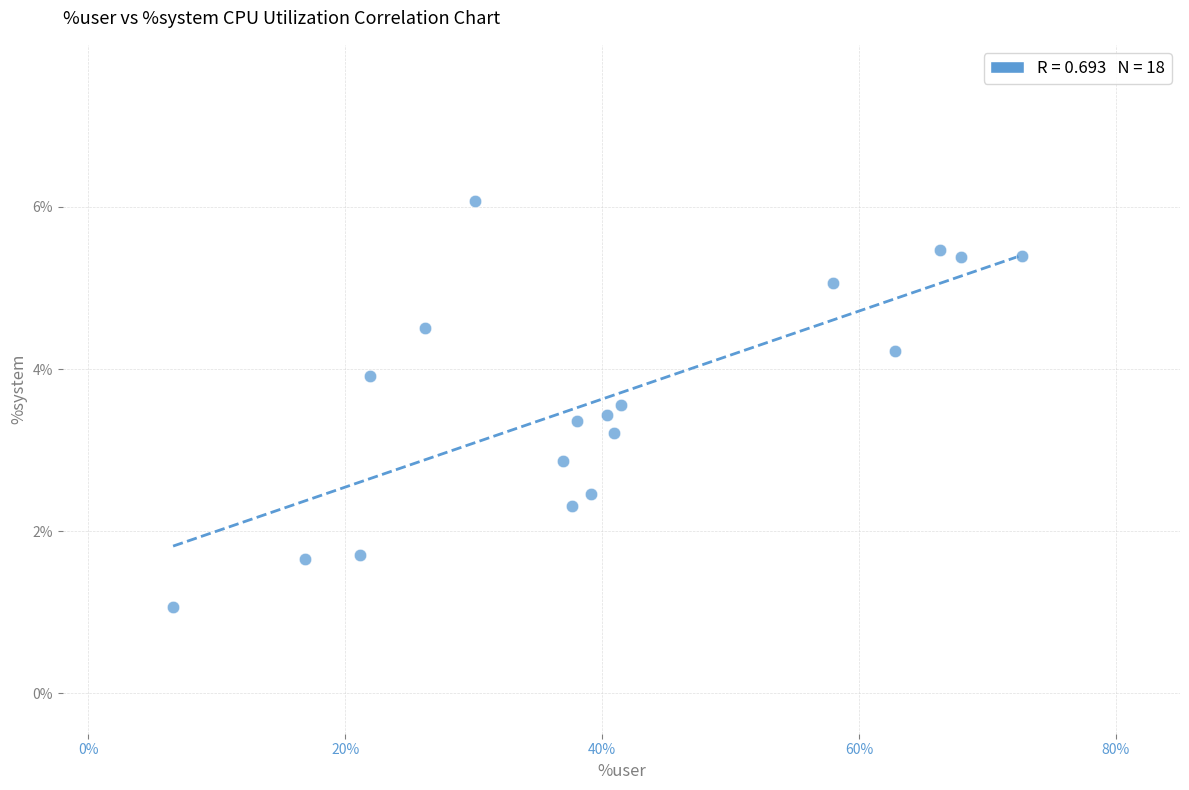

What is the range of Y values (max minus min)?

5.0